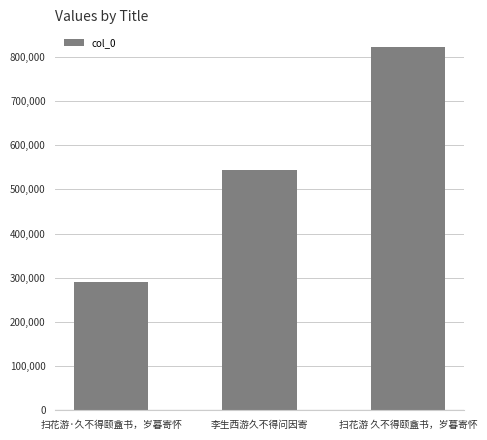

Rank the categories by value from lowest to highest.

扫花游·久不得颐盦书，岁暮寄怀, 李生西游久不得问因寄, 扫花游 久不得颐盦书，岁暮寄怀